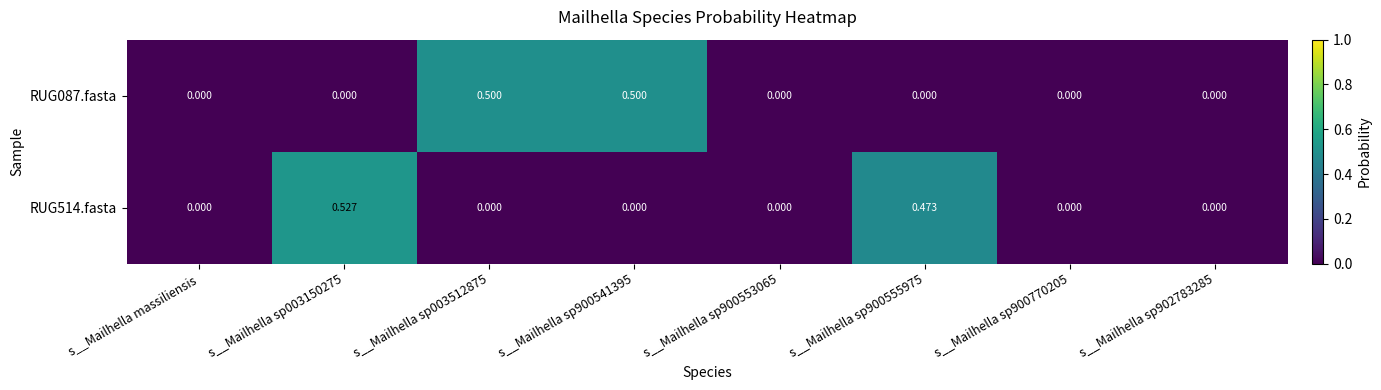

Which series changed the most between s__Mailhella sp003512875 and s__Mailhella sp902783285?

RUG087.fasta